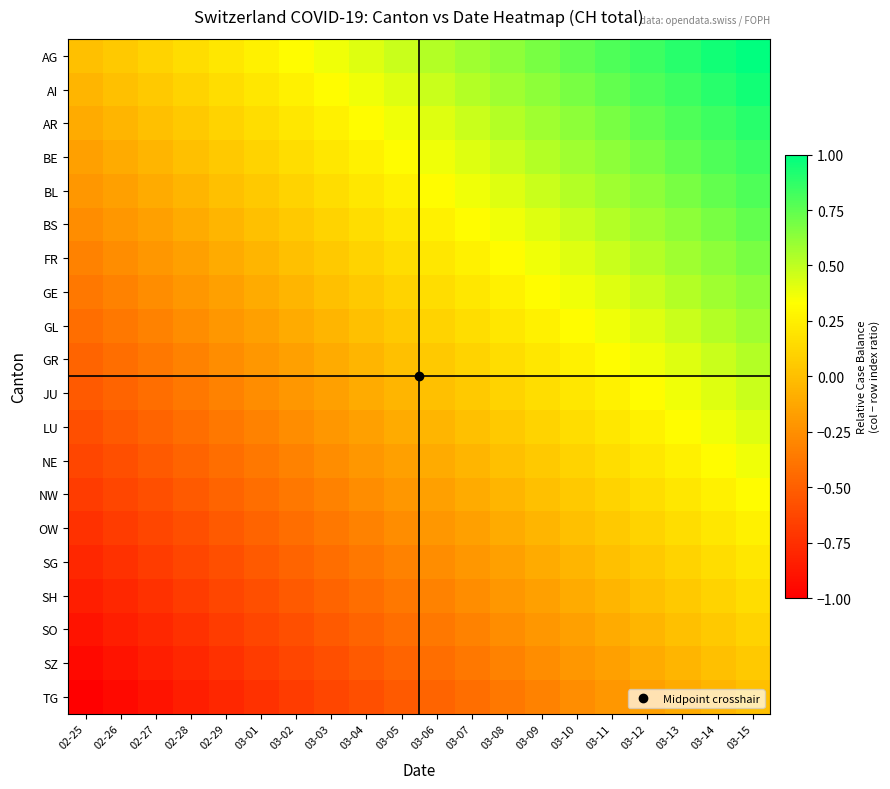

Which series has the widest spread of values?

AG